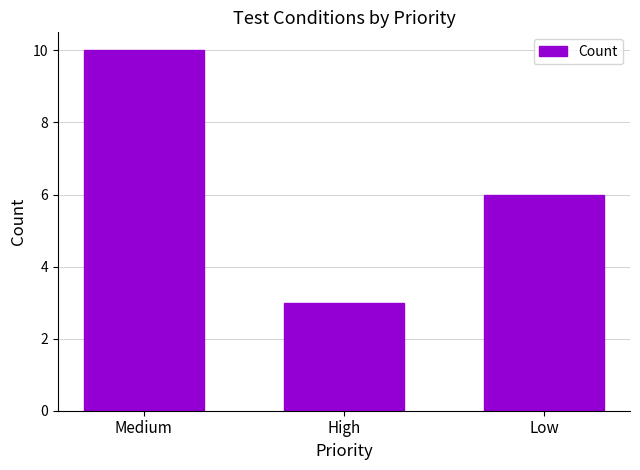

What is the label of the 3rd bar from the left?

Low